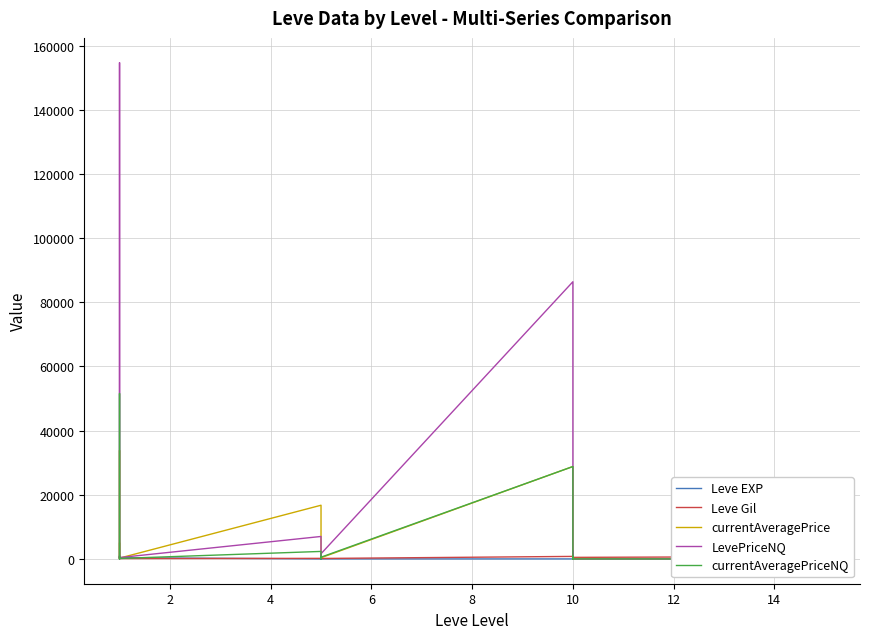

At 10, list the series in order from largest to smallest.

LevePriceNQ, currentAveragePrice, currentAveragePriceNQ, Leve Gil, Leve EXP